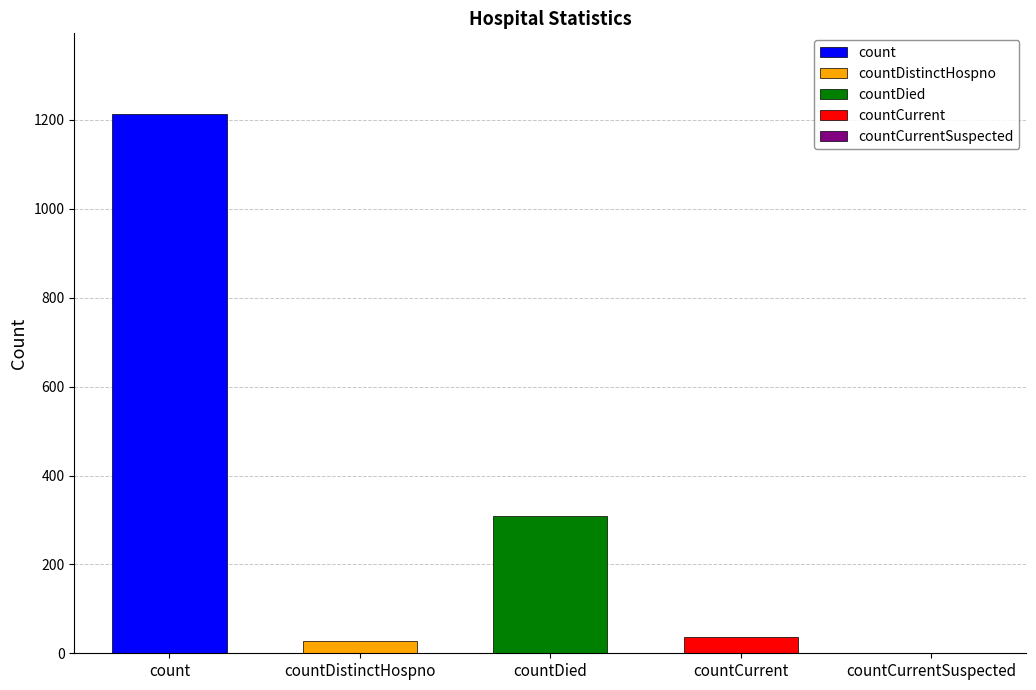

Which label corresponds to the smallest value in the chart?

countCurrentSuspected